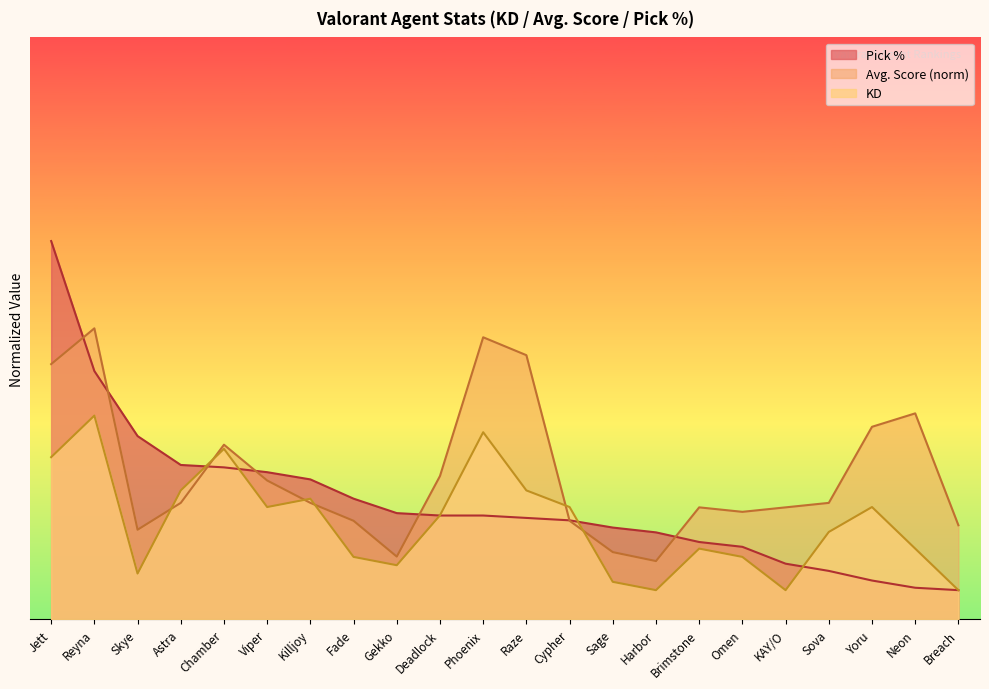

How many series are shown in this chart?

3